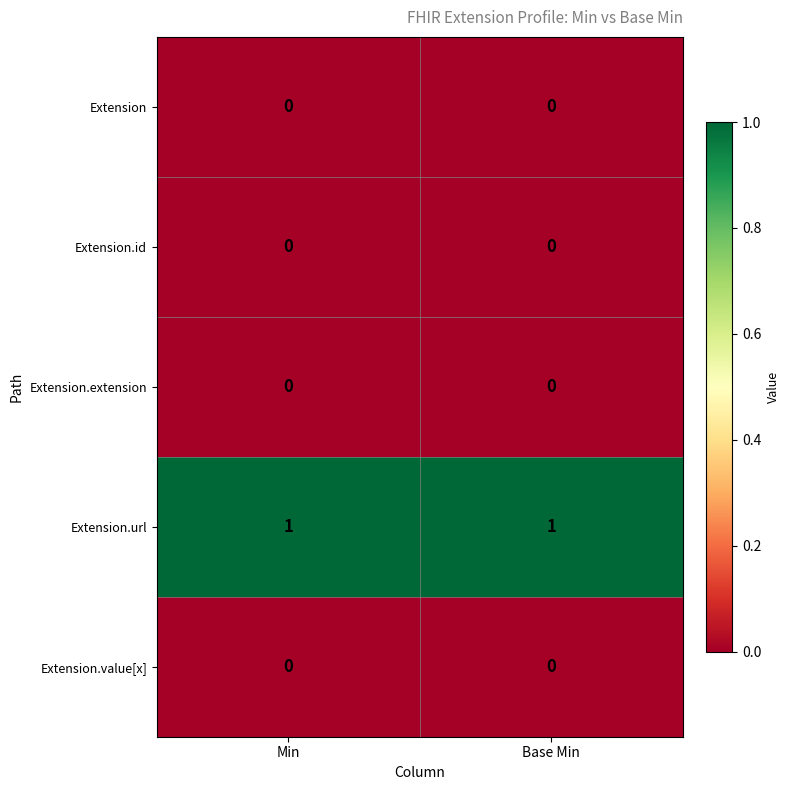

Which series has the largest total across all categories?

Extension.url